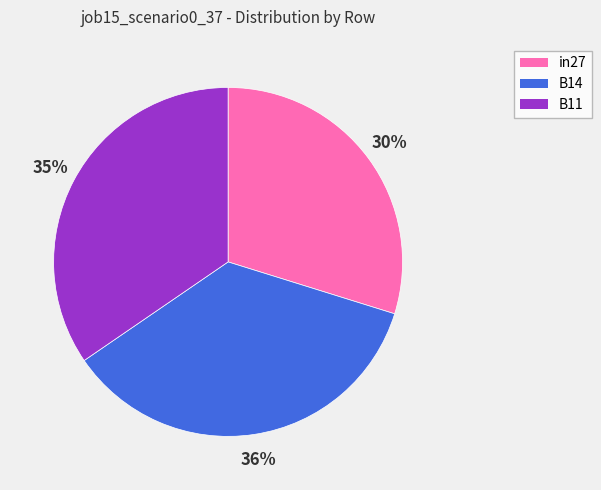

To the nearest percent, what percentage of the pie is B14?

36%